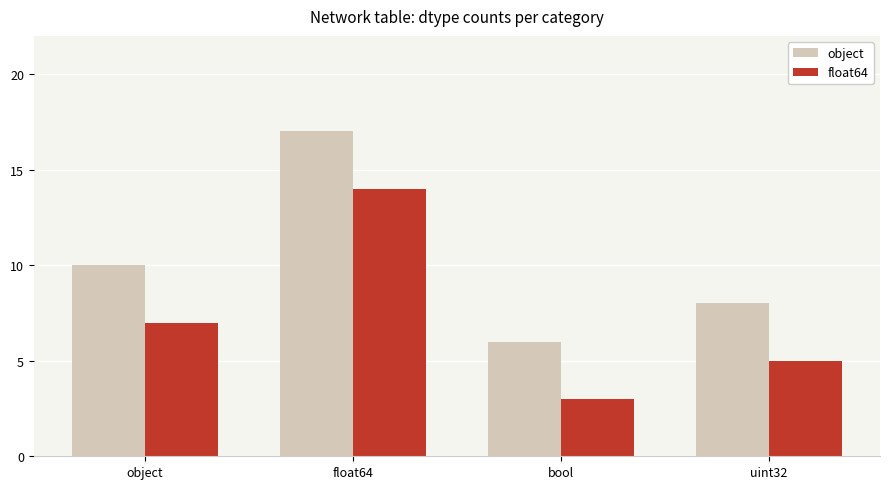

What is the highest value of the float64 series?

14